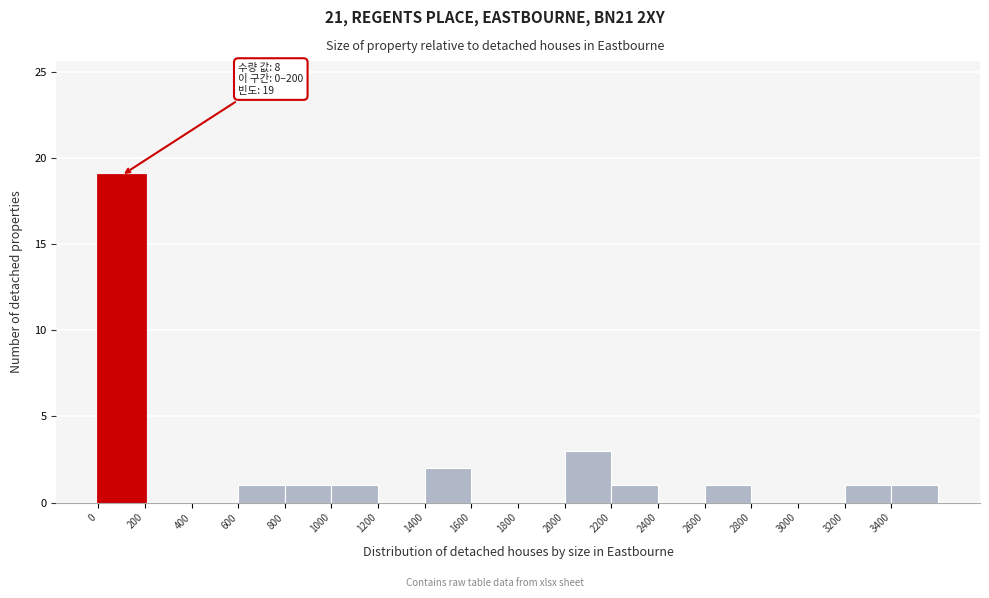

Which range on the x-axis has the tallest bar?

0 to 200